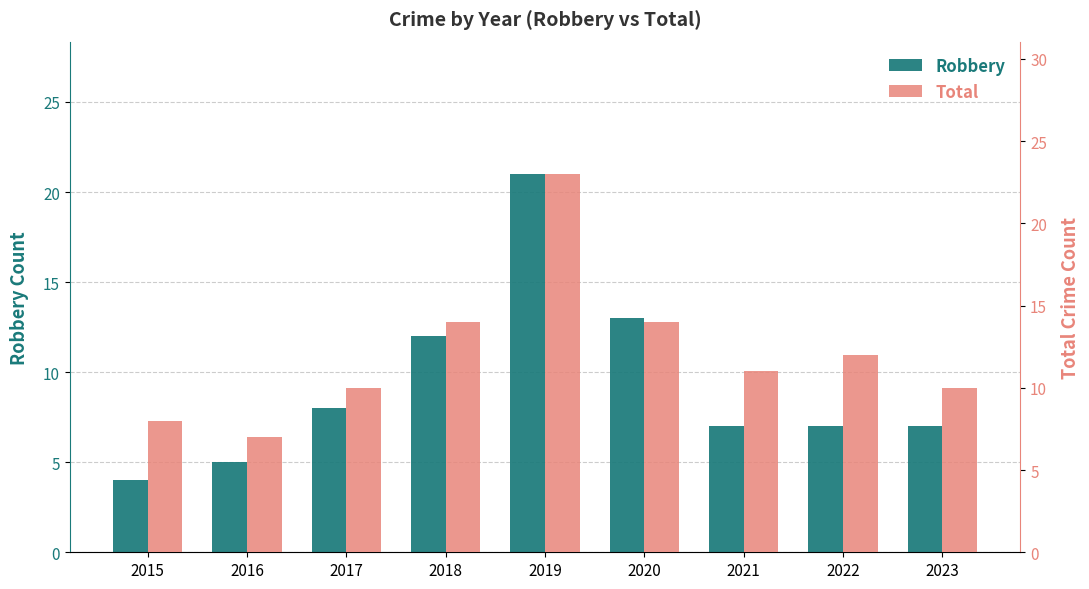

At which label does Robbery reach its minimum?

2015